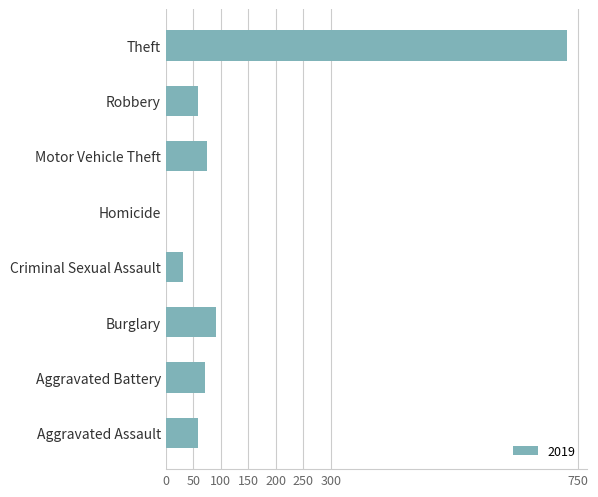

Where is the data nearest to the value 364?

Burglary